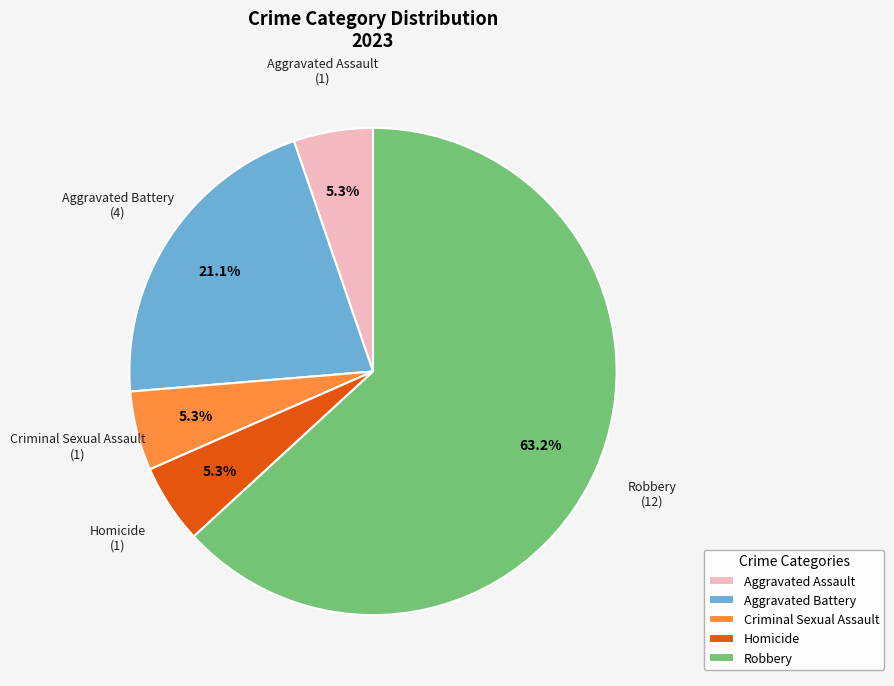

Is Homicide the majority of the pie?

No